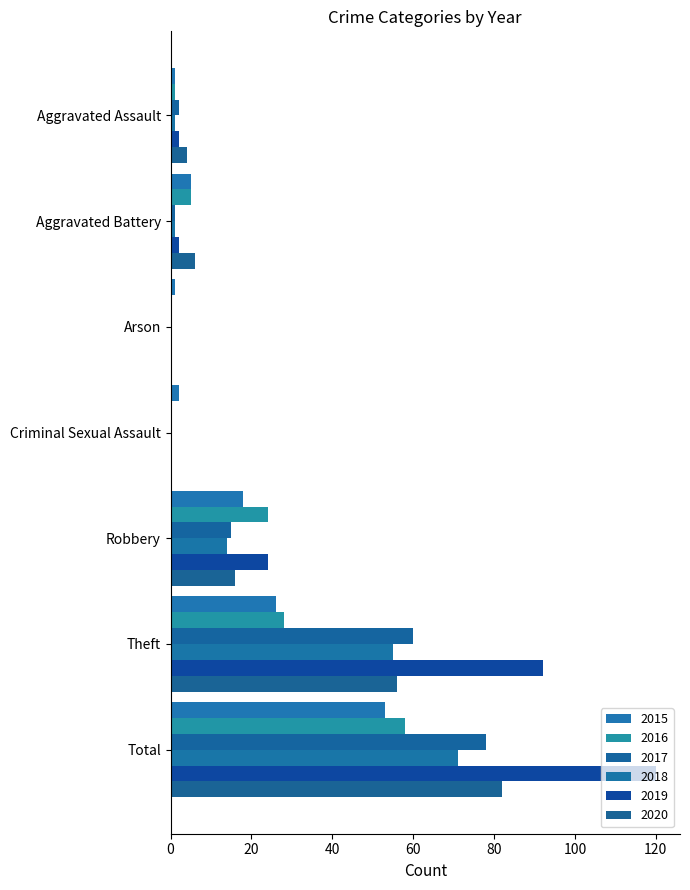

What is the total value across all series at Aggravated Battery?

20